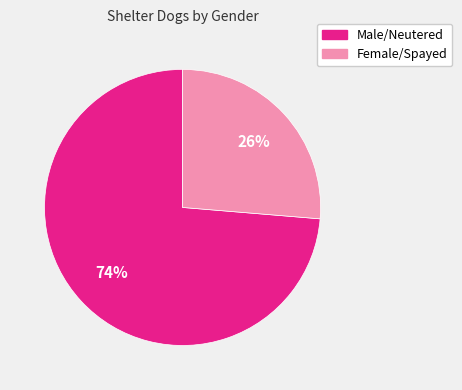

Is it true that Male/Neutered is 74% of the pie?

True